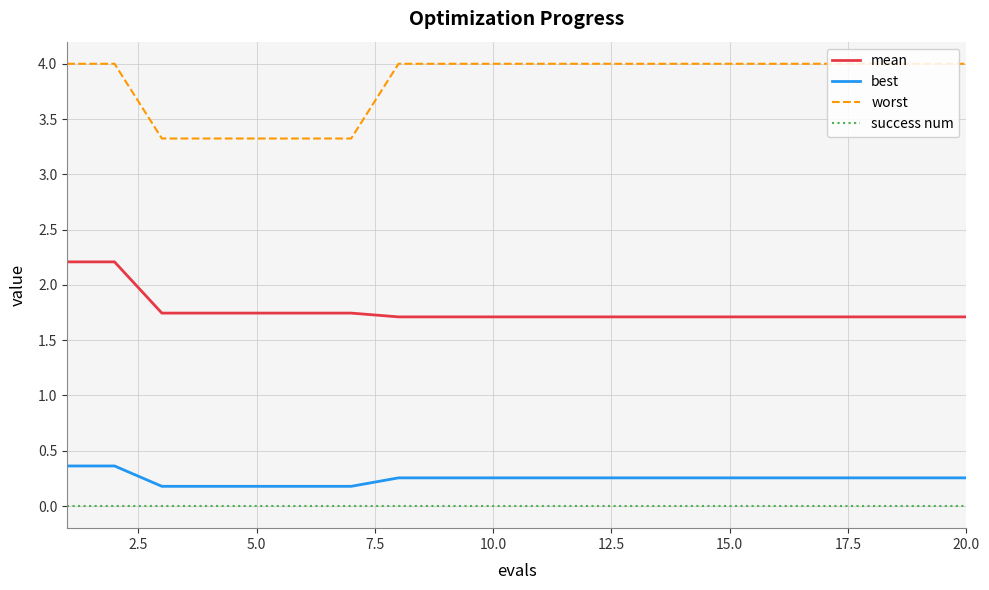

Which series has the widest spread of values?

worst